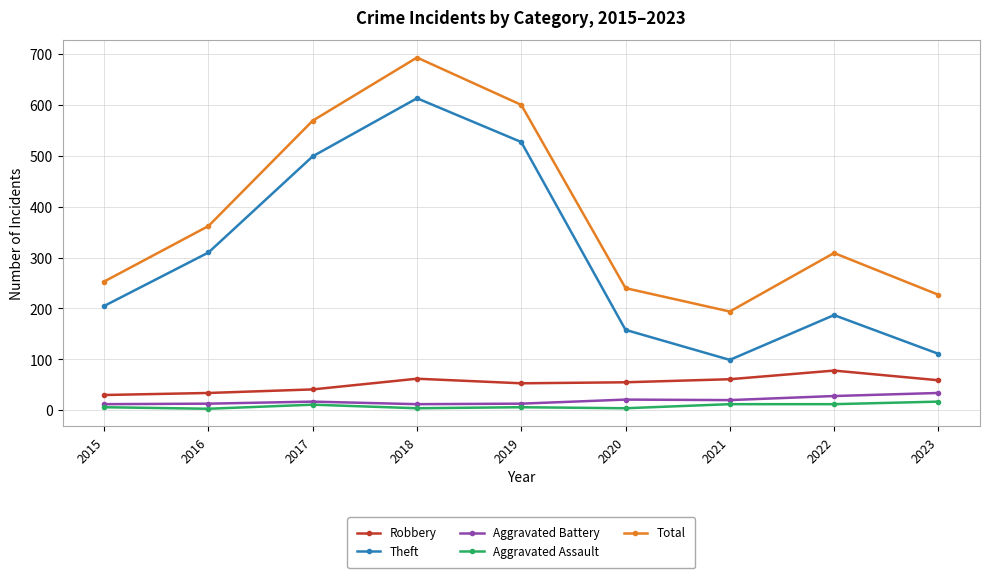

Which series changed the most between 2015 and 2018?

Total